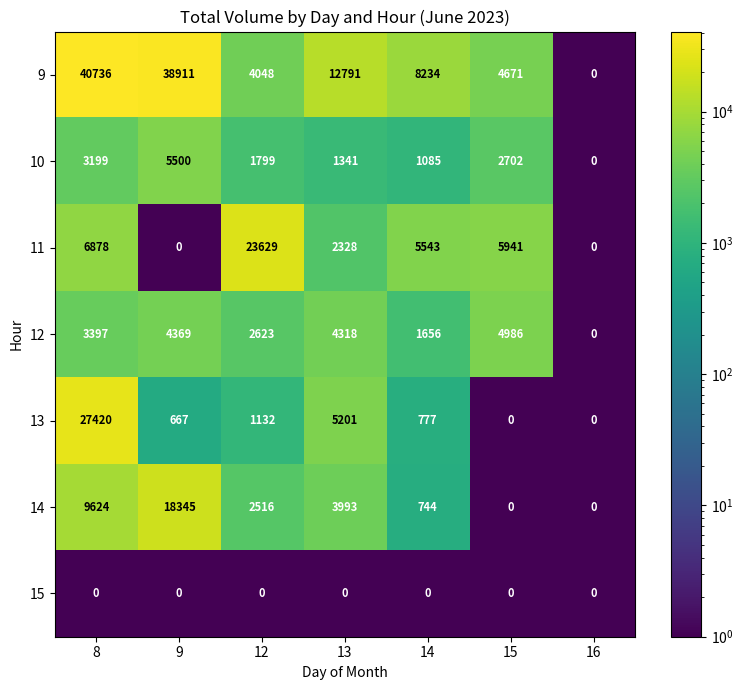

Rank the series by their maximum value, from highest to lowest.

9, 13, 11, 14, 10, 12, 15